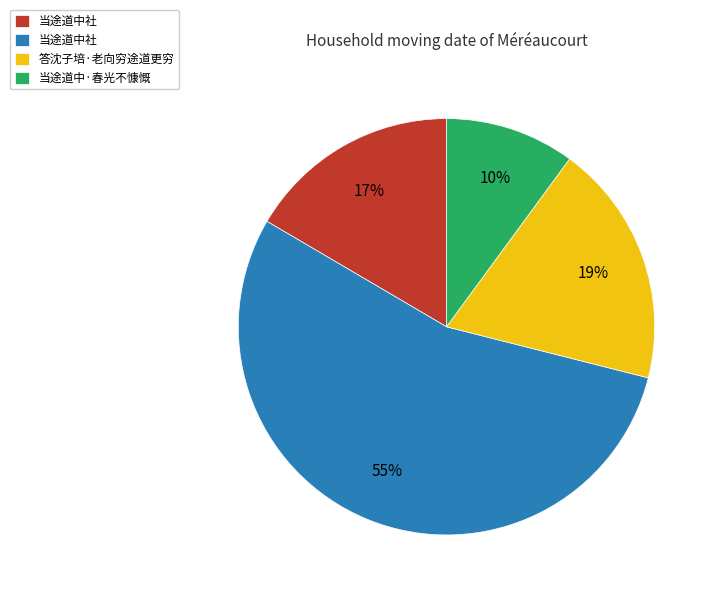

Is there a majority slice in this chart?

Yes